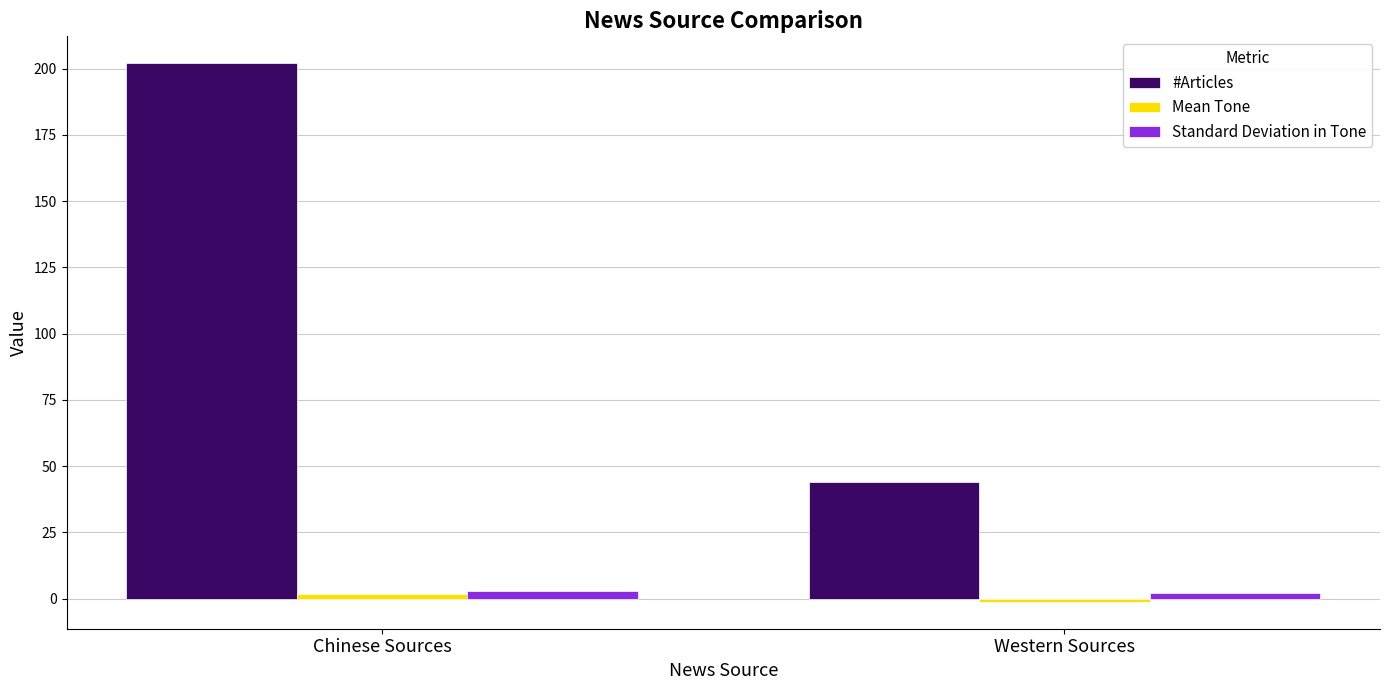

True or false: #Articles has a value of 303.5 at Chinese Sources.

False